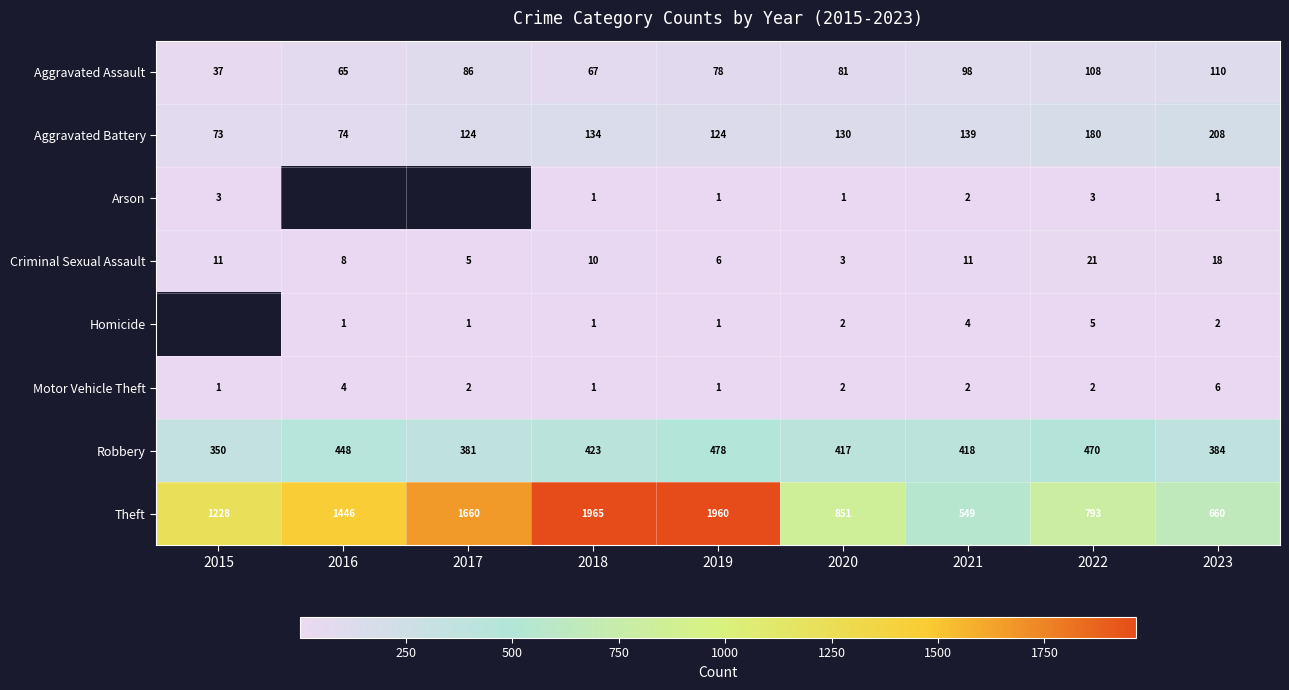

True or false: Aggravated Battery has a value of 73 at 2015.

True